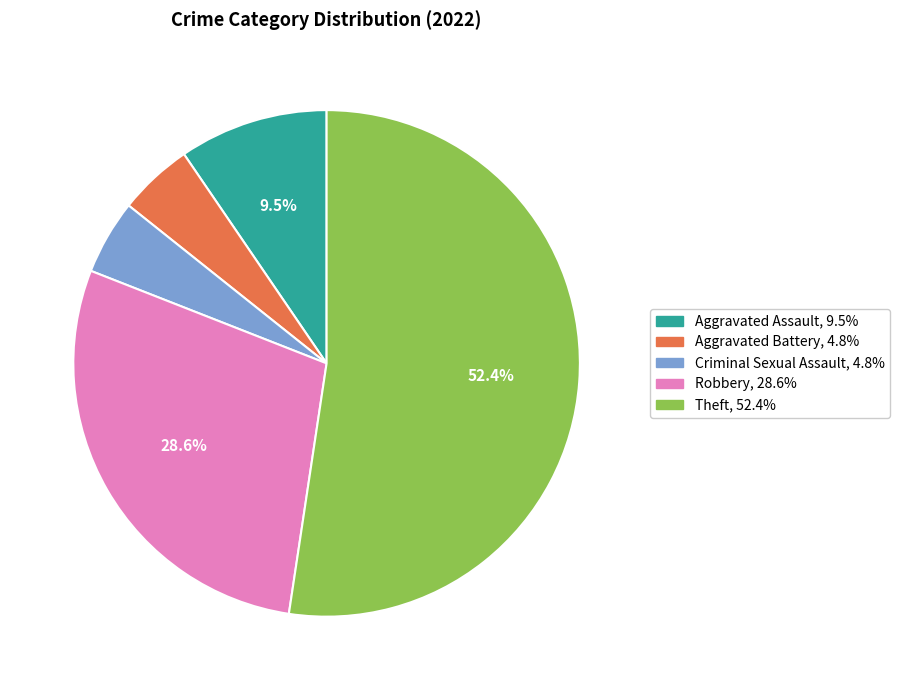

To the nearest percent, what is the difference between the Aggravated Battery and Theft slice percentages?

48%